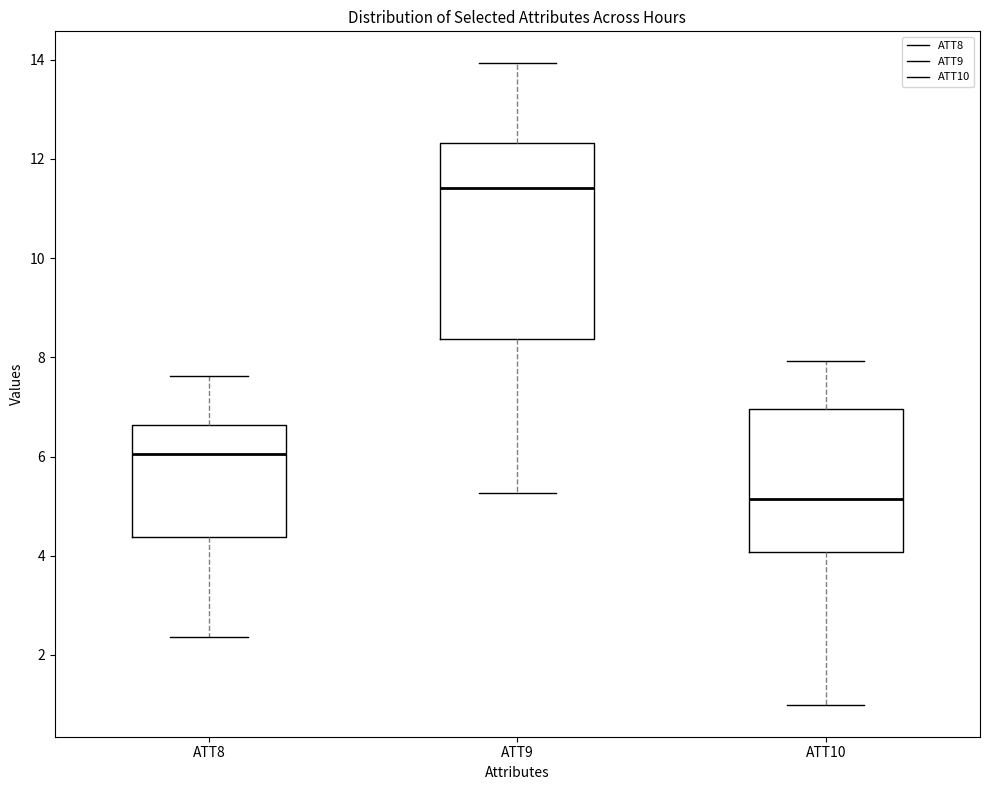

Reading left to right, read every box against the y-axis: the position of its median line, the range the box covers, and the ends of its whiskers. The values are not printed on the chart, so give them approximately, as read against the axis.

ATT8: median 6.0, box 4.4 to 6.6, whiskers 2.4 to 7.6
ATT9: median 11.4, box 8.4 to 12.4, whiskers 5.2 to 14.0
ATT10: median 5.2, box 4.0 to 7.0, whiskers 1.0 to 8.0